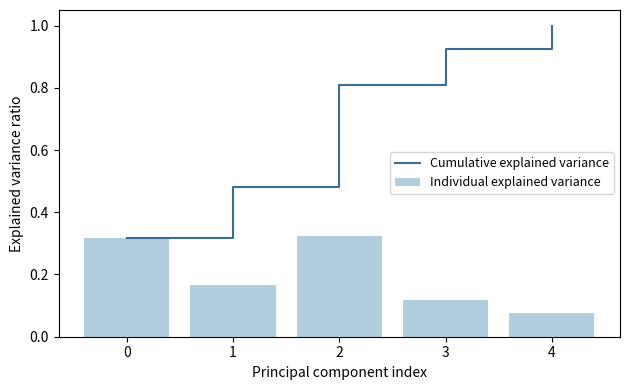

What is the sum of the Individual explained variance values at 3 and 4?

0.2